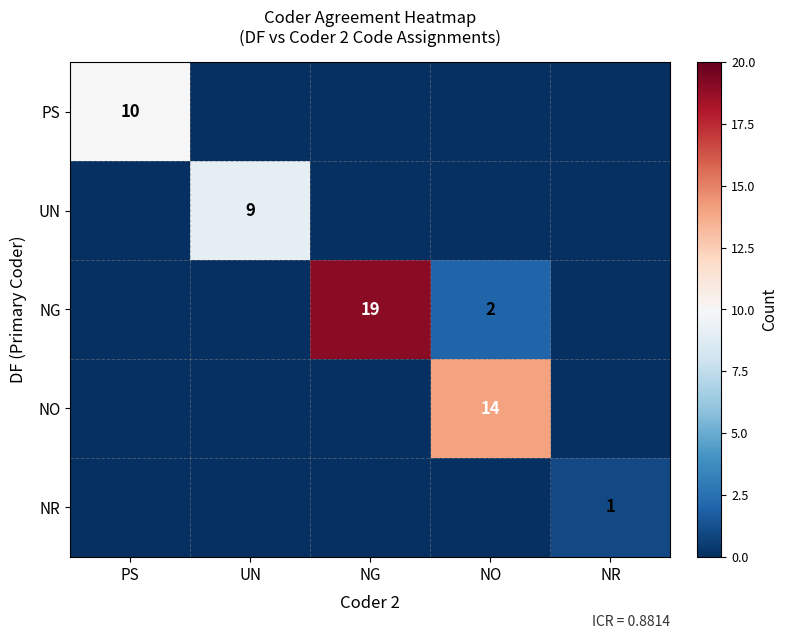

Is it true that UN equals 9 at UN?

True